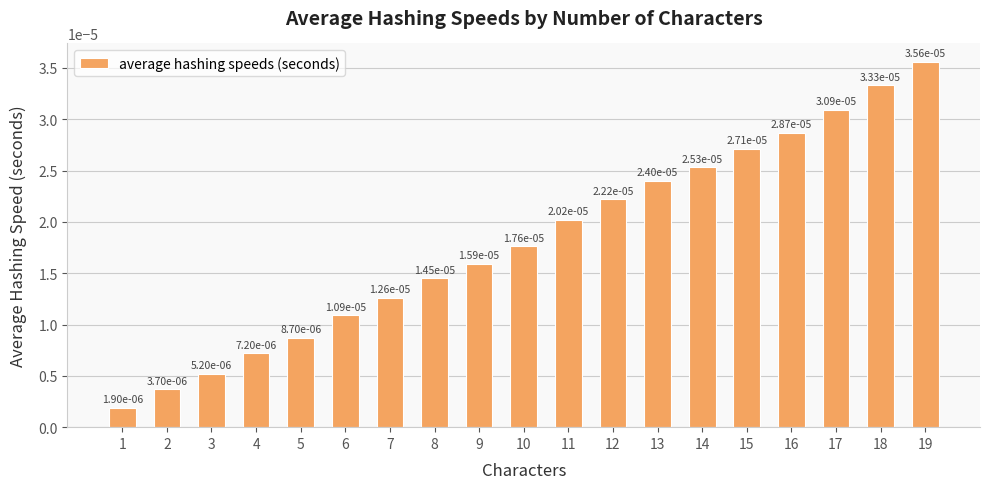

Which has a higher value, 4 or 1?

4